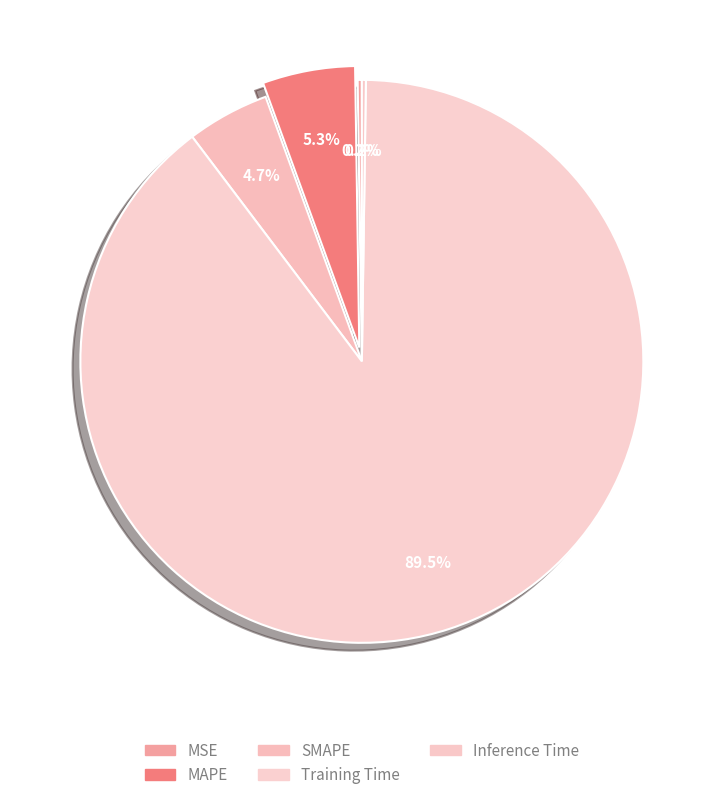

Which slice is the largest?

Training Time